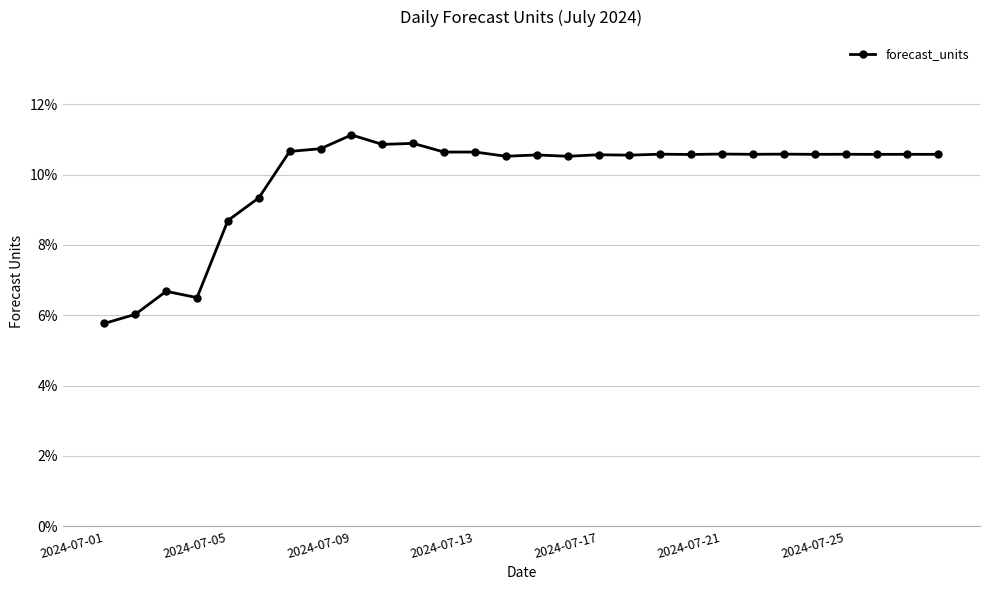

Is this an area chart (filled region under the line)?

No